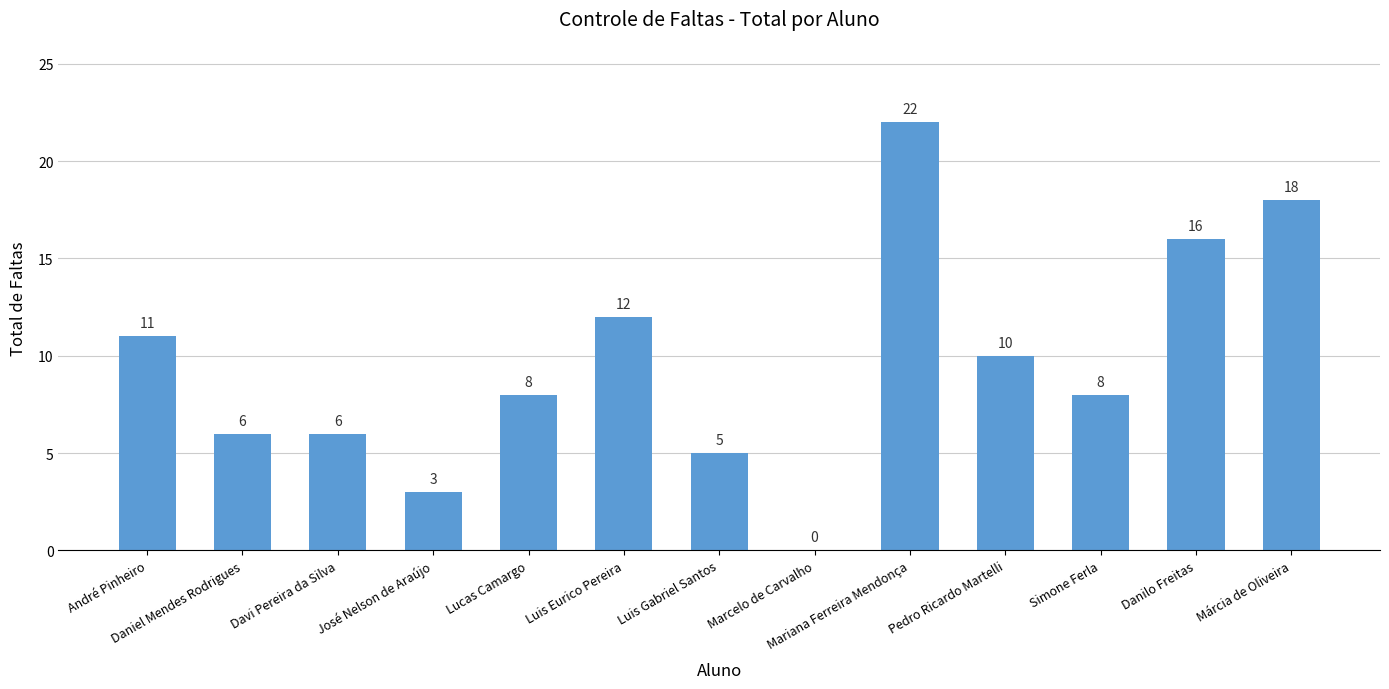

Reading left to right, what are all the values shown in this chart?

11	6	6	3	8	12	5	0	22	10	8	16	18